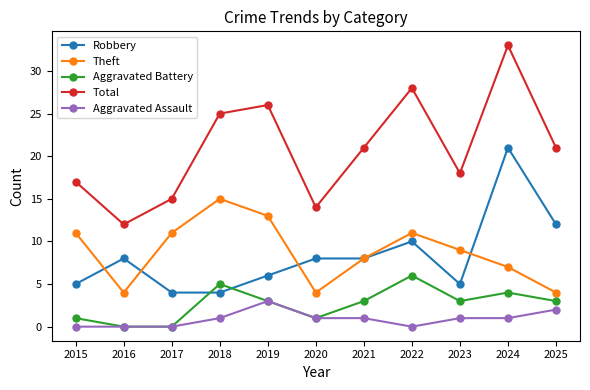

Is the value of Total at 2017 greater than the value of Robbery at 2015?

Yes